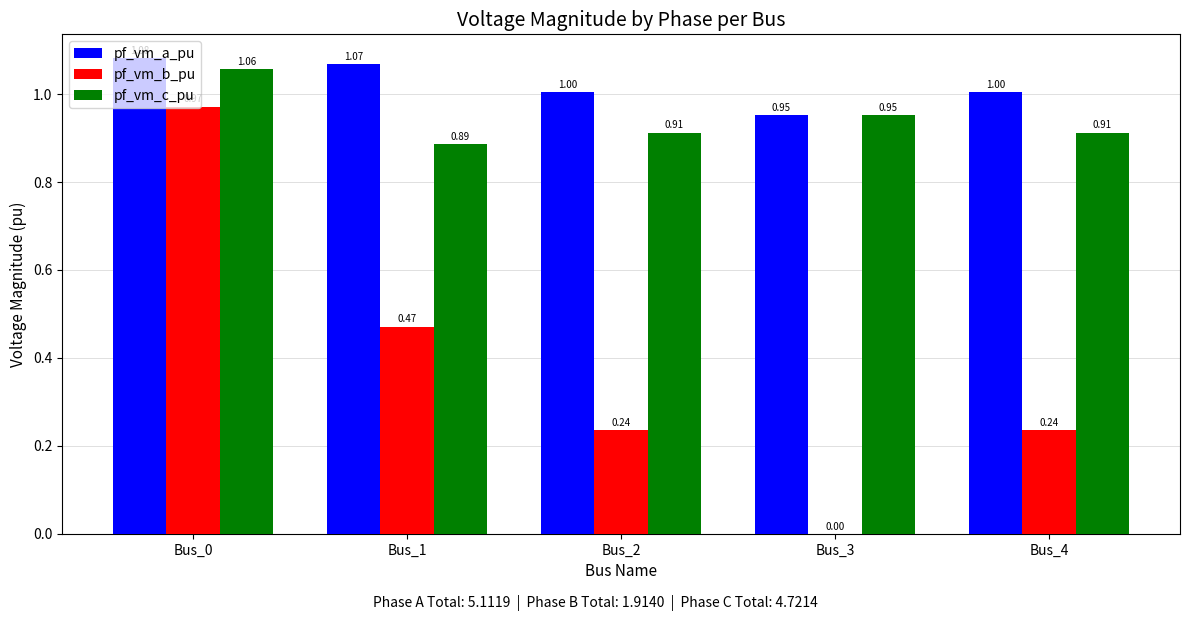

What is the sum of the pf_vm_c_pu values at Bus_0 and Bus_4?

2.0